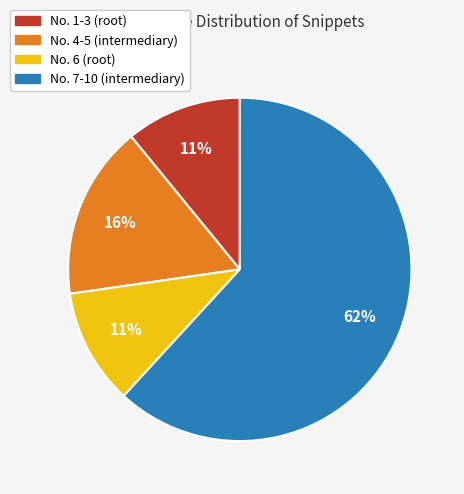

To the nearest percent, what is the difference between the largest and smallest slice percentages?

51%